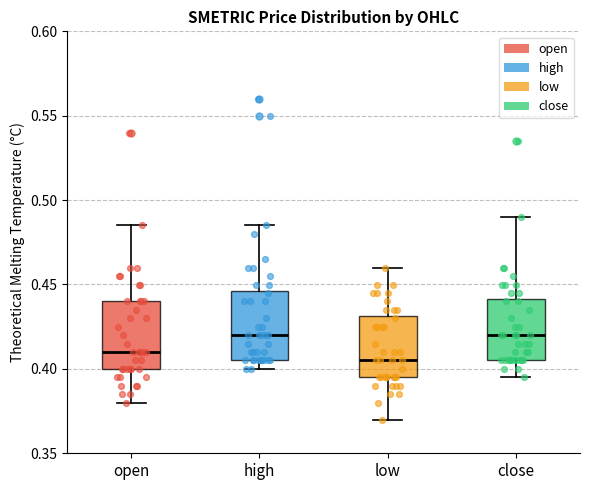

Reading left to right, read every box against the y-axis: the position of its median line, the range the box covers, and the ends of its whiskers. The values are not printed on the chart, so give them approximately, as read against the axis.

open: median 0.410, box 0.400 to 0.440, whiskers 0.380 to 0.485
high: median 0.420, box 0.405 to 0.445, whiskers 0.400 to 0.485
low: median 0.405, box 0.395 to 0.430, whiskers 0.370 to 0.460
close: median 0.420, box 0.405 to 0.440, whiskers 0.395 to 0.490